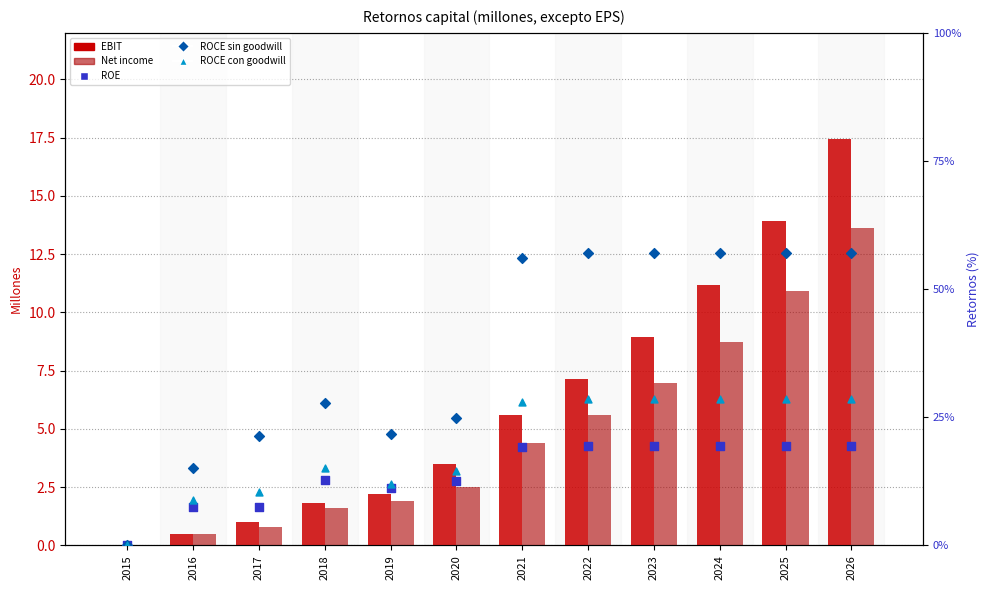

Which series reaches the maximum Y coordinate?

ROCE sin goodwill